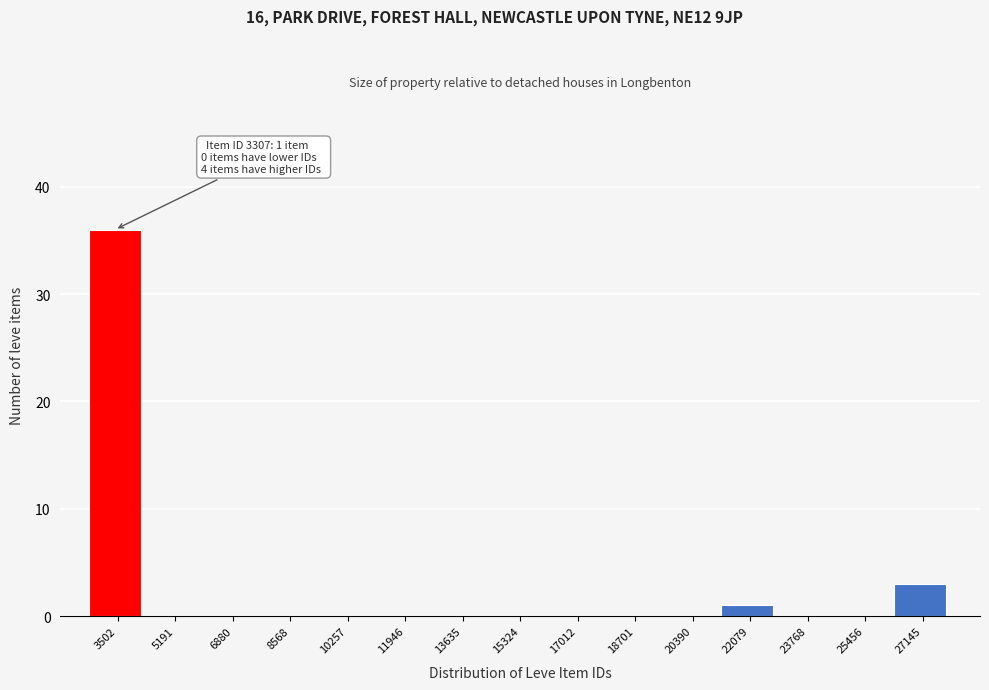

Over which range of the x-axis is the bar tallest?

2600 to 4400